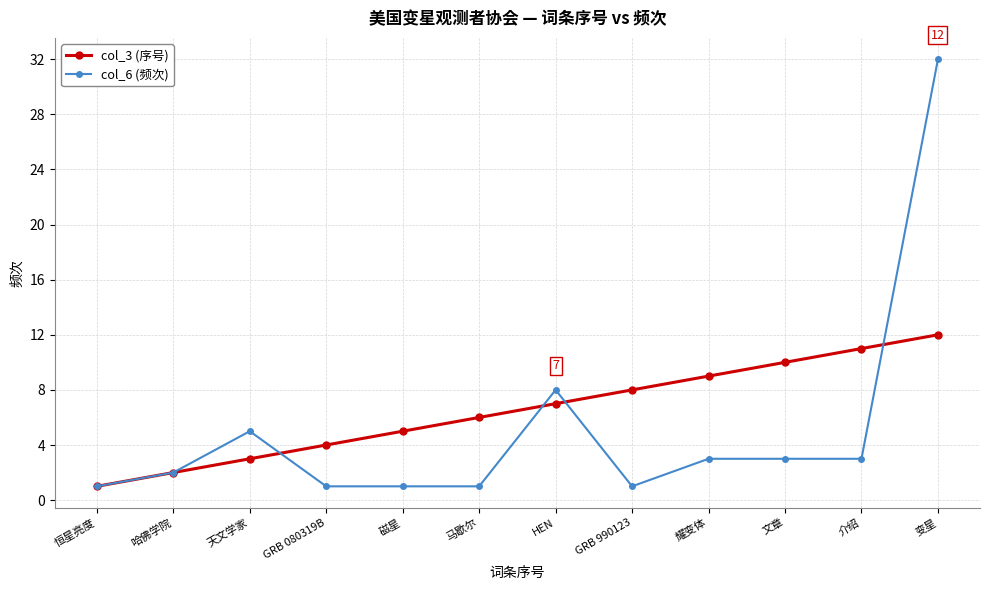

The value of col_6 (频次) at 介绍 is 1. True or false?

False